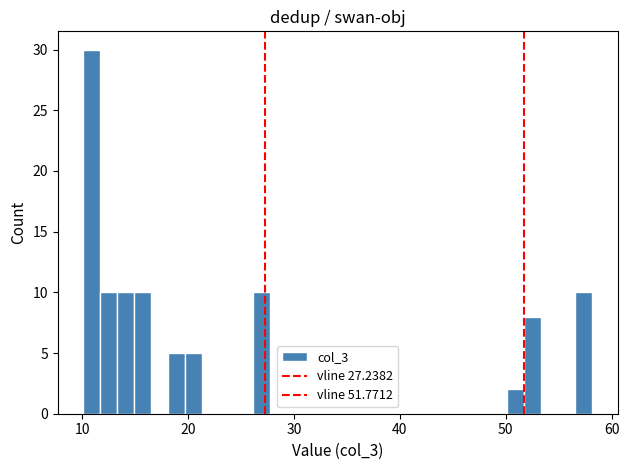

Read against the x-axis, roughly where is the centre of the tallest bar?

11